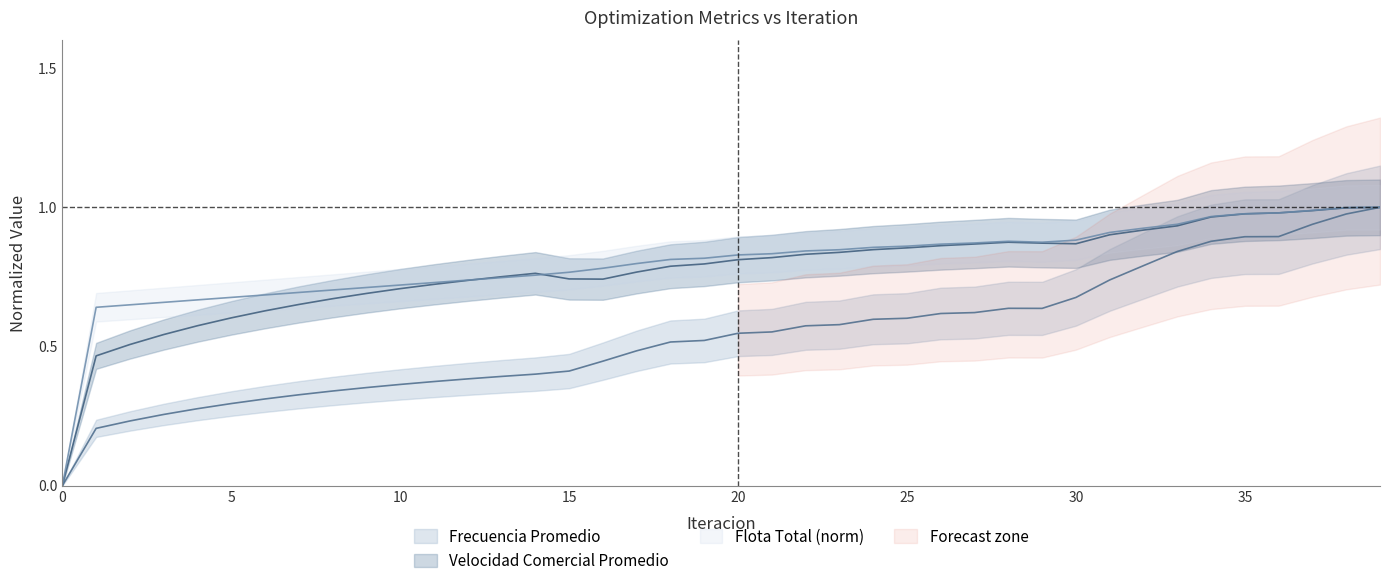

List the series in order of their peak value, highest first.

Frecuencia Promedio, Velocidad Comercial Promedio, Flota Total